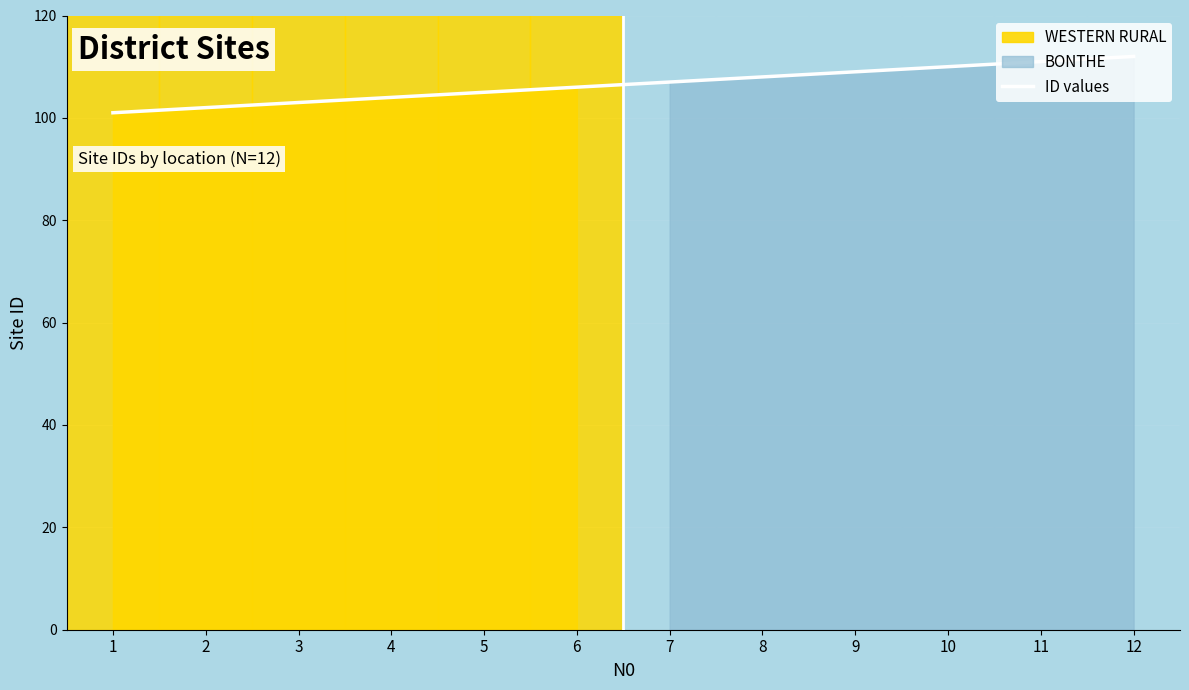

Reading left to right, extract all data points from this chart.

1=101	2=102	3=103	4=104	5=105	6=106	7=107	8=108	9=109	10=110	11=111	12=112